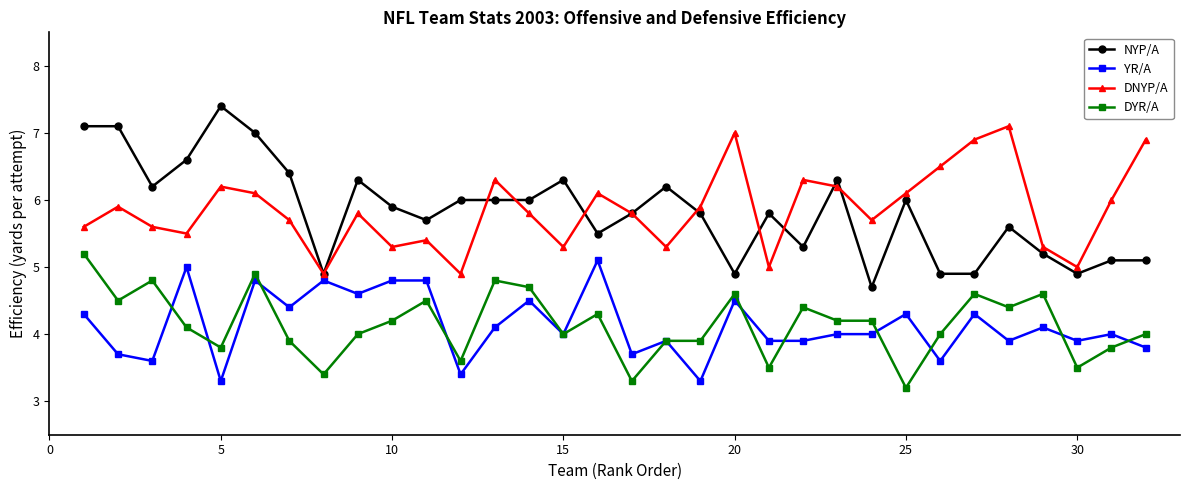

Which series has the largest range (max minus min)?

NYP/A